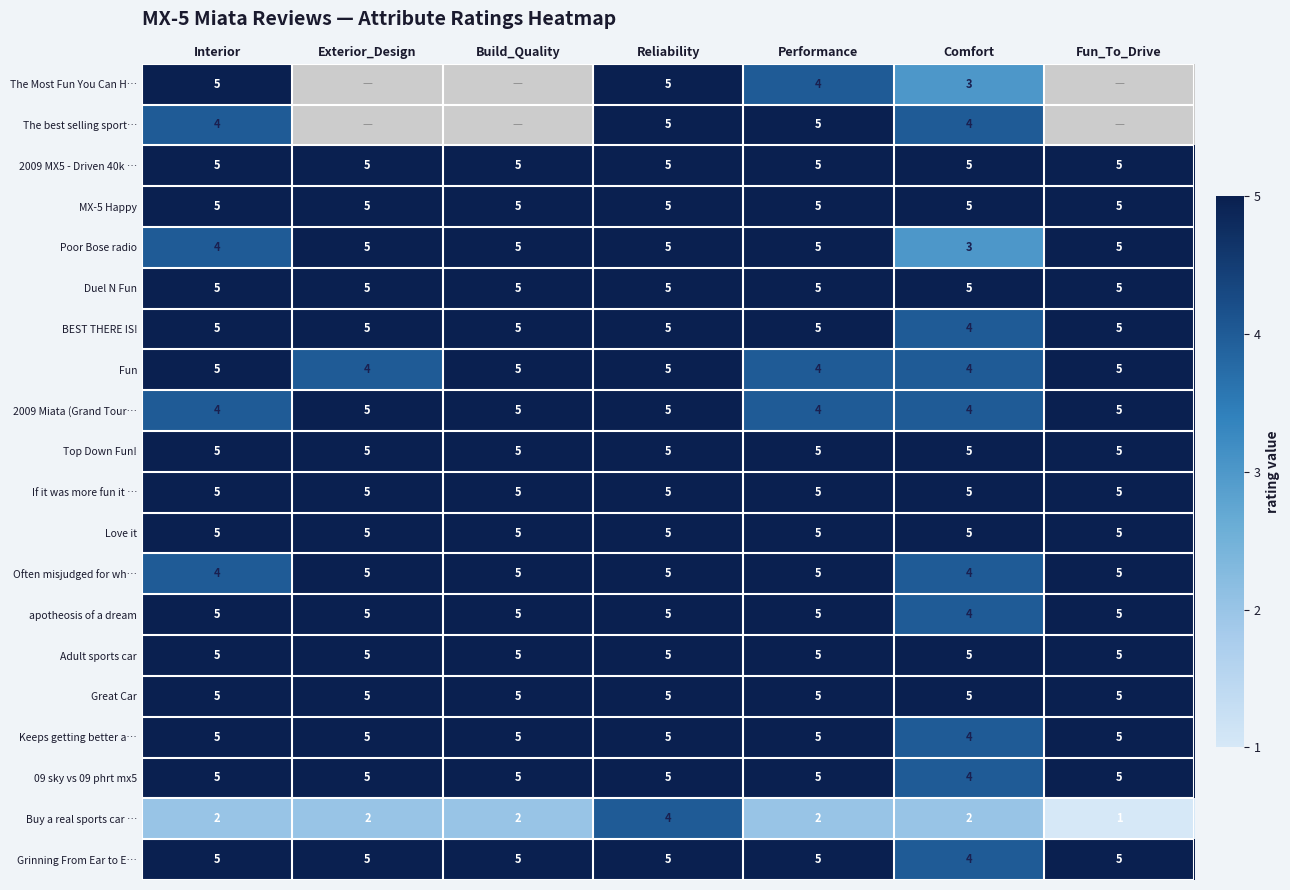

At how many categories does at least one series exceed 2?

7